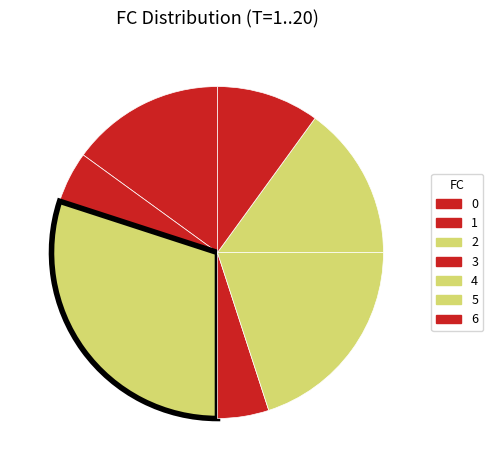

What is the largest slice in the pie chart?

2